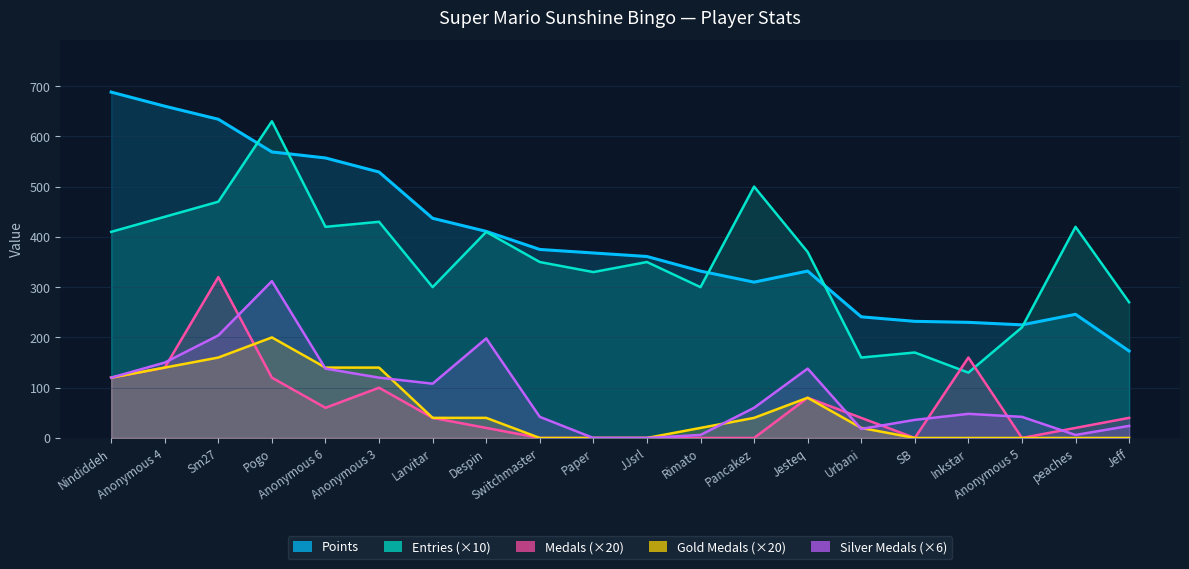

True or false: Entries and Silver Medals cross at least once.

False